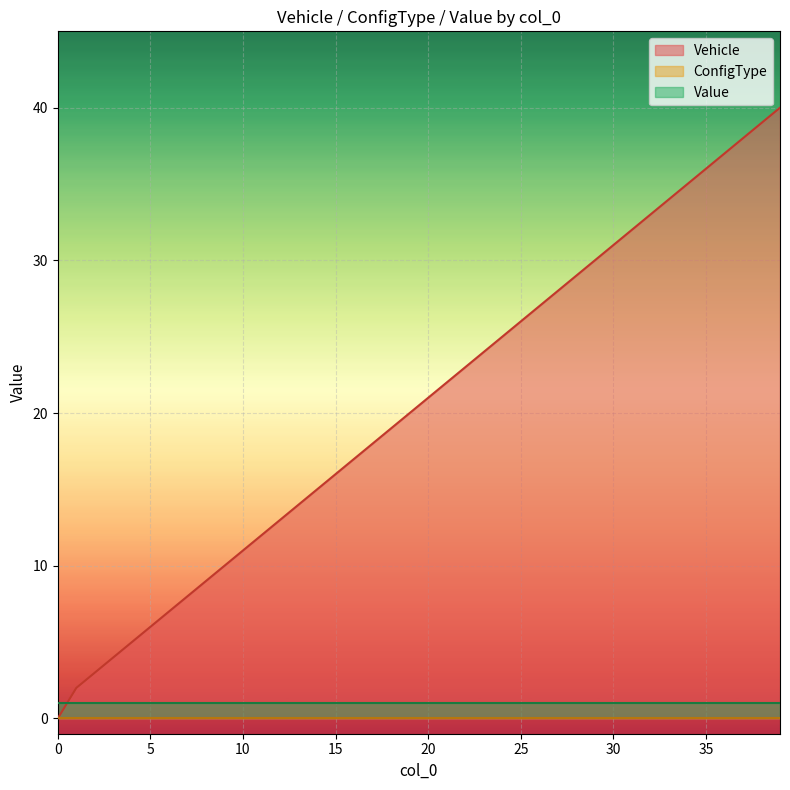

Which series changed the most between 10 and 34?

Vehicle